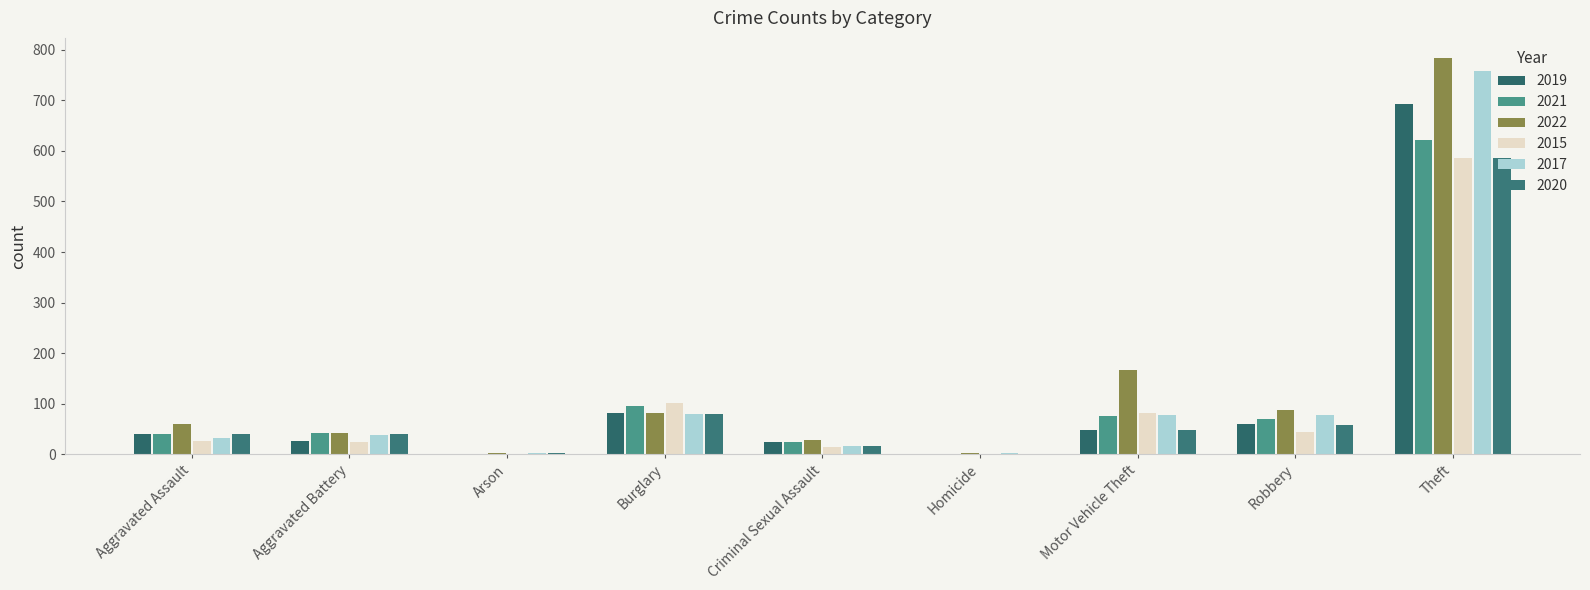

What is the minimum value for 2022?

2